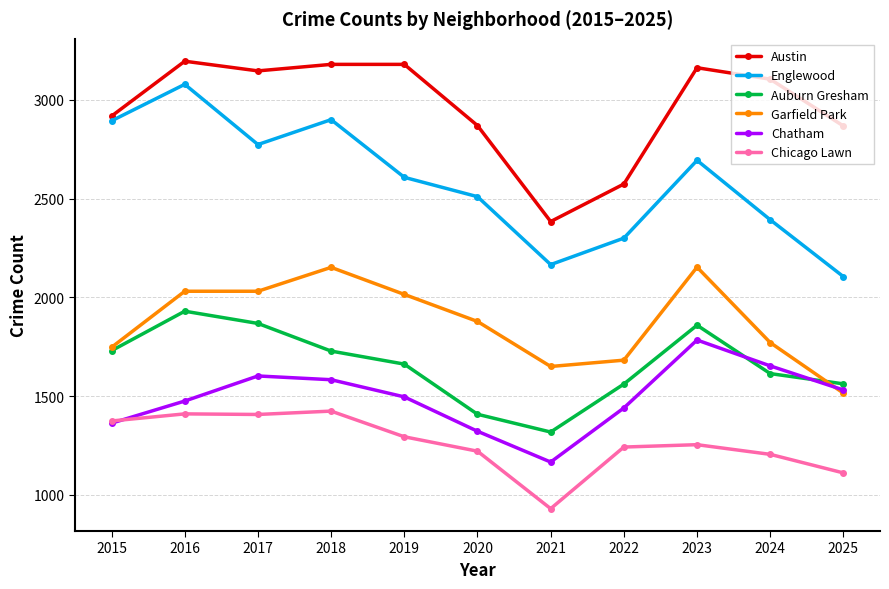

Which category has the highest value in the Auburn Gresham series?

2016